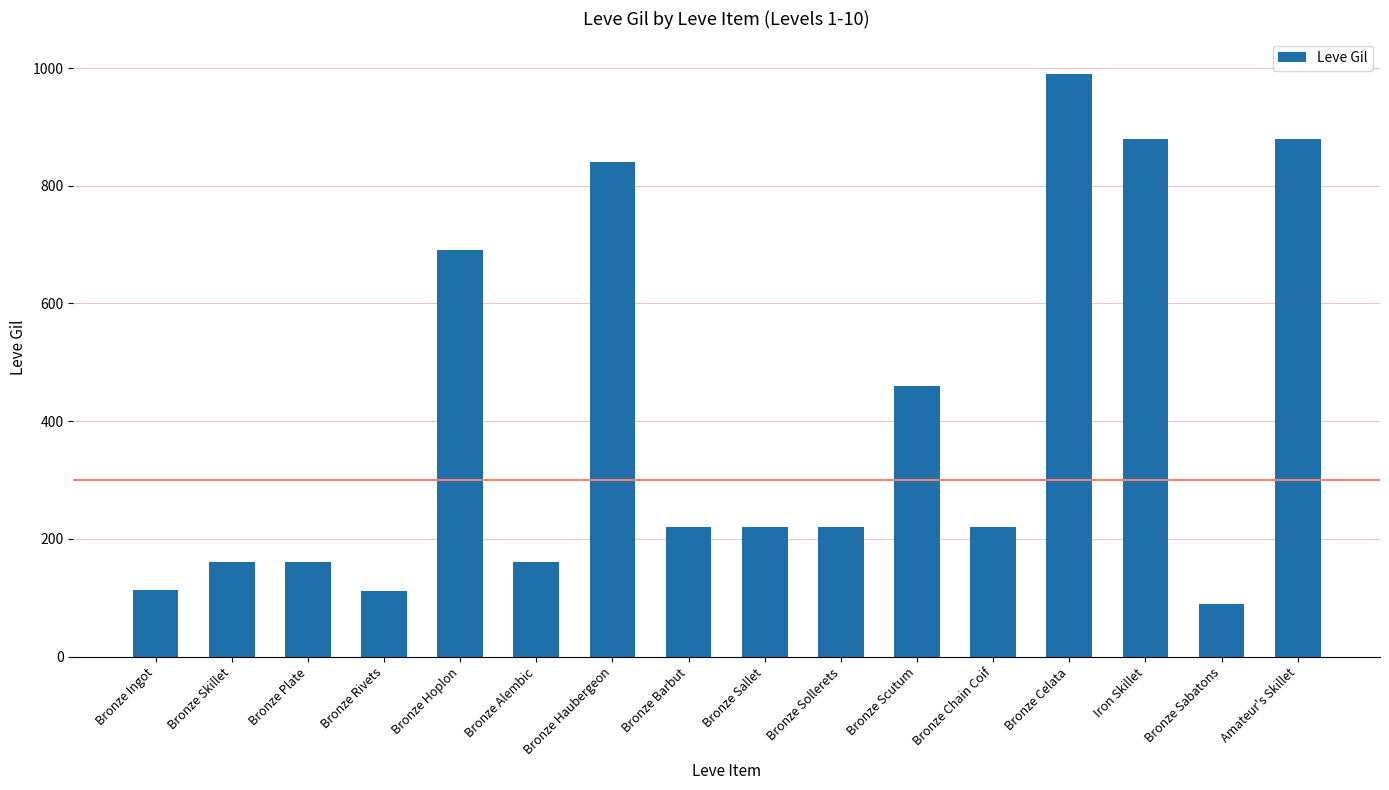

What value does the data have at Bronze Sallet?

220